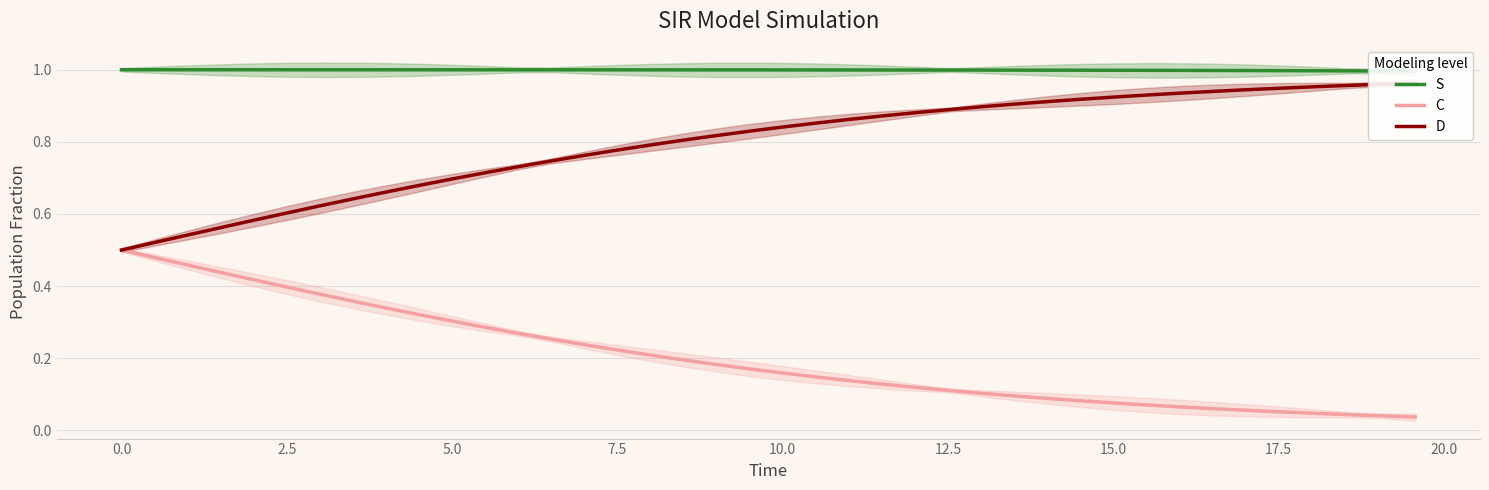

Is the value of S at 27 greater than the value of D at 27?

Yes